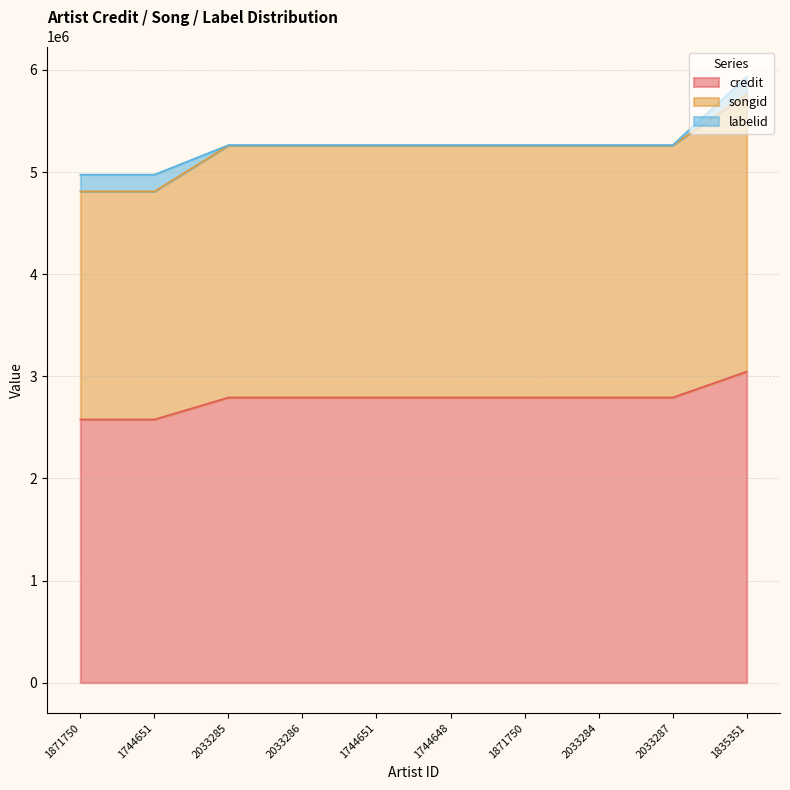

Does the chart have visible grid lines?

Yes